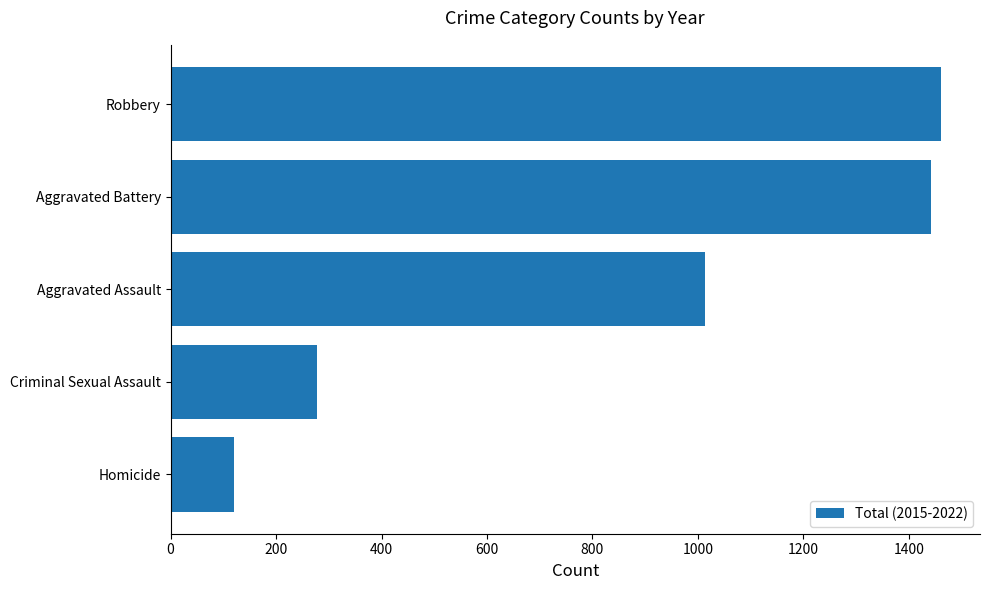

What is the sum of all values?

4317